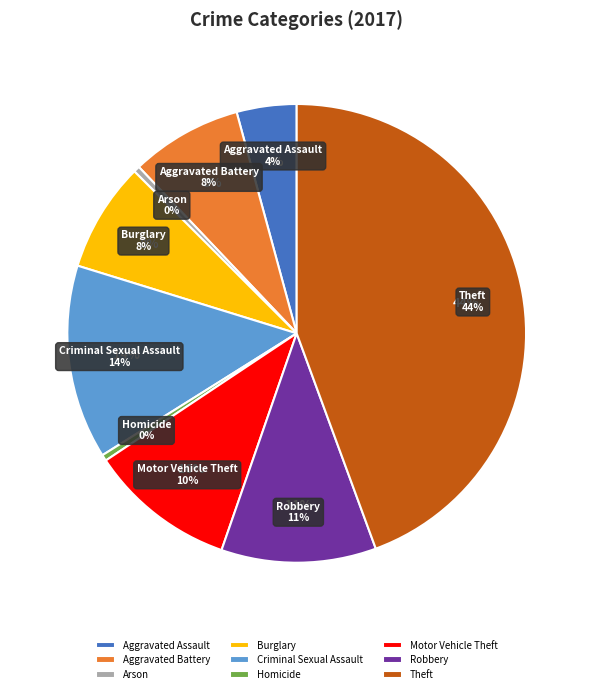

True or false: Aggravated Battery accounts for 8% of the total.

True